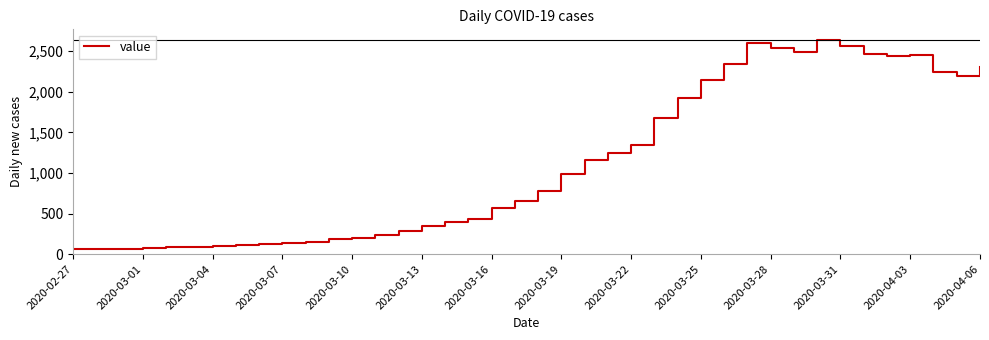

What is the minimum value shown in the chart?

61